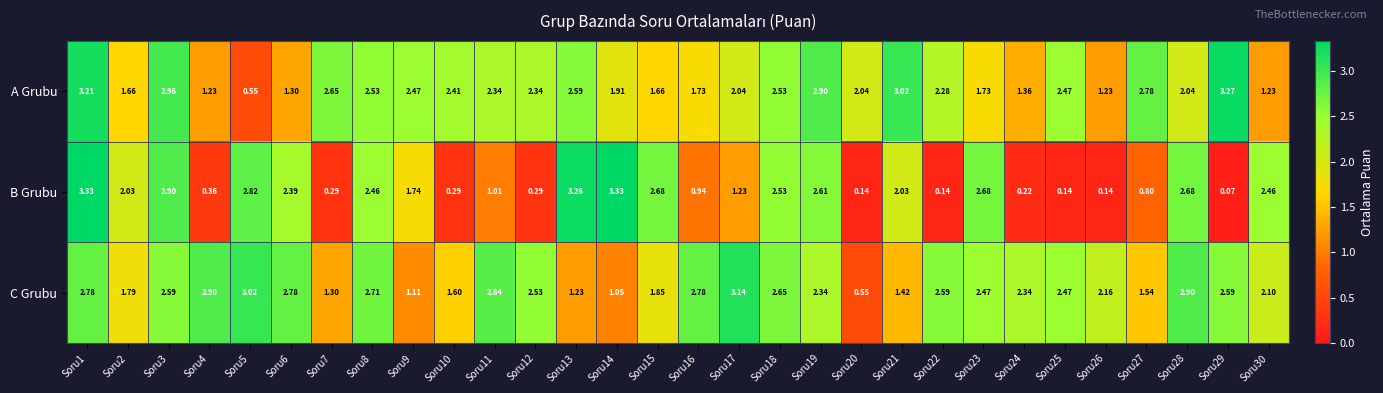

What is the total value across all series at Soru25?

5.1